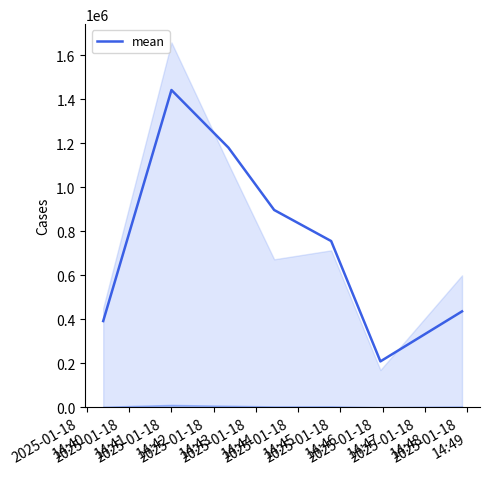

What is the lowest value of the mean series?

208952